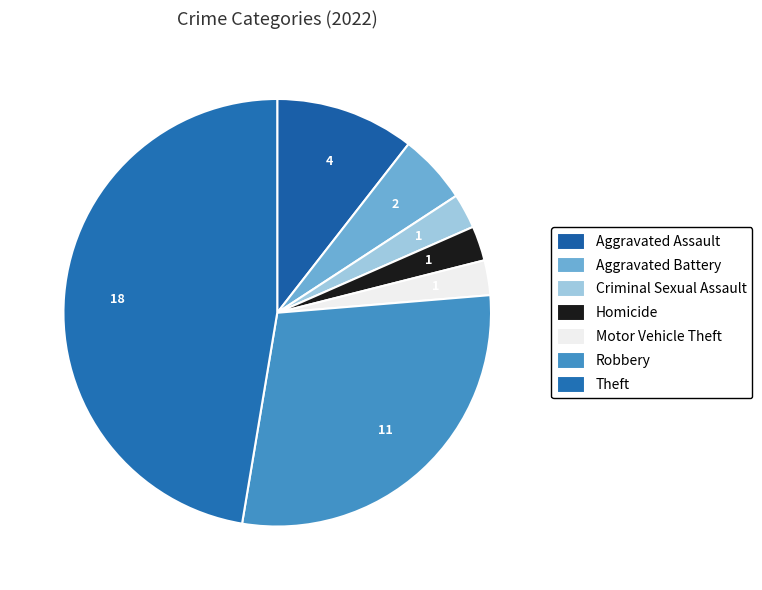

Is there any slice that represents more than half of the pie?

No